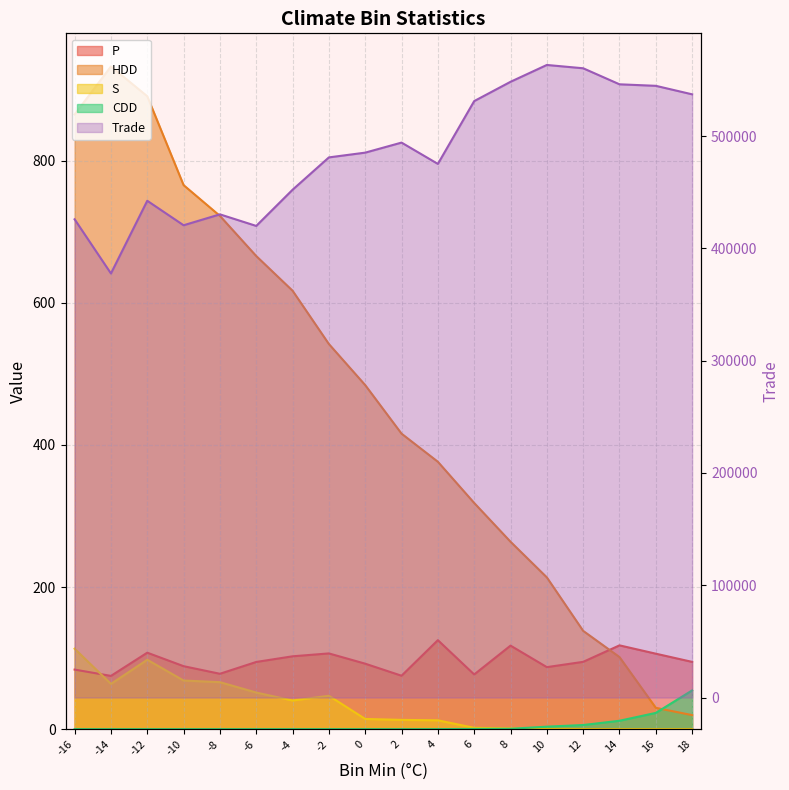

How many values in the HDD series exceed 484?

9